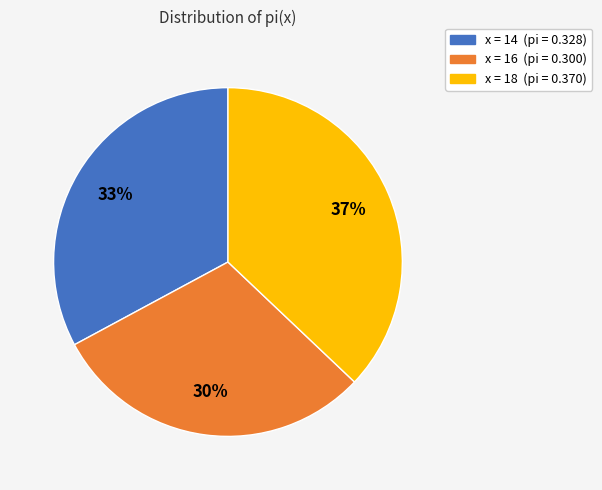

Does any single category account for the majority?

No